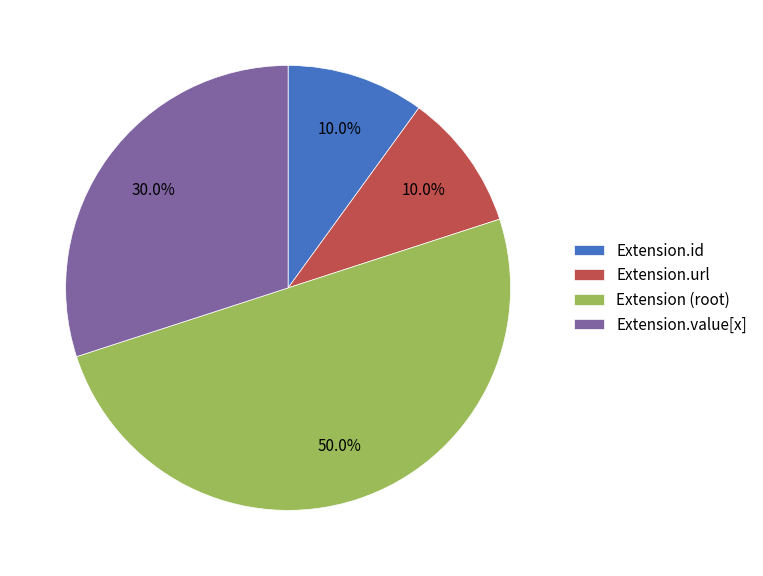

How many slices are in this pie chart?

4